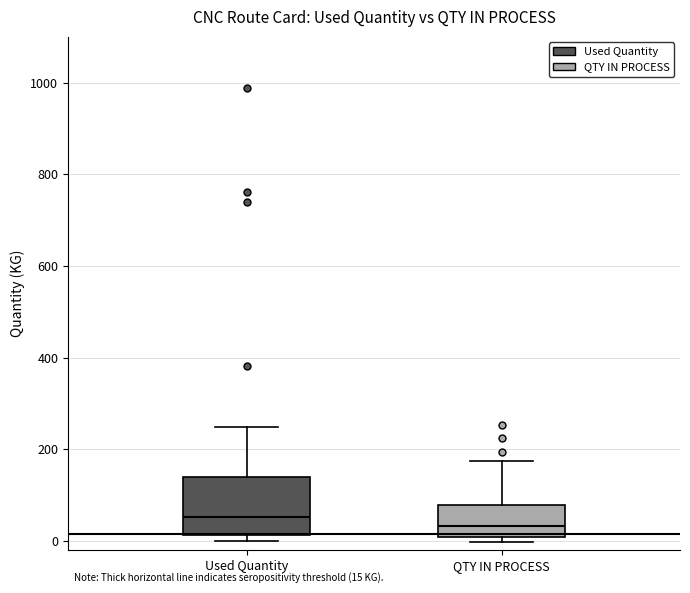

Comparing the boxes themselves (not the whiskers), which one is the tallest?

Used Quantity